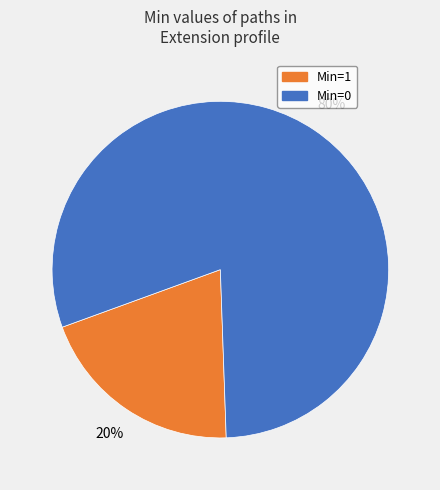

To the nearest percent, what is the average slice percentage?

50%